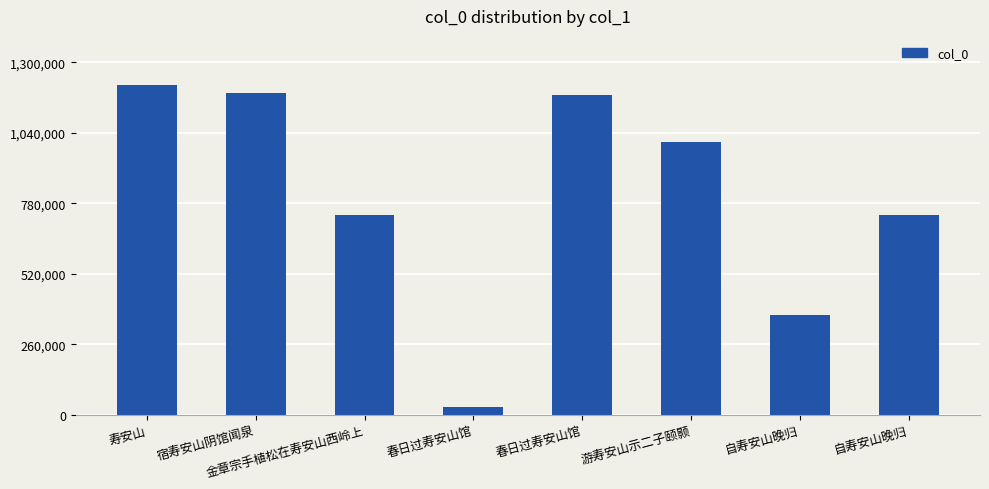

How many data points are less than 1004766?

4